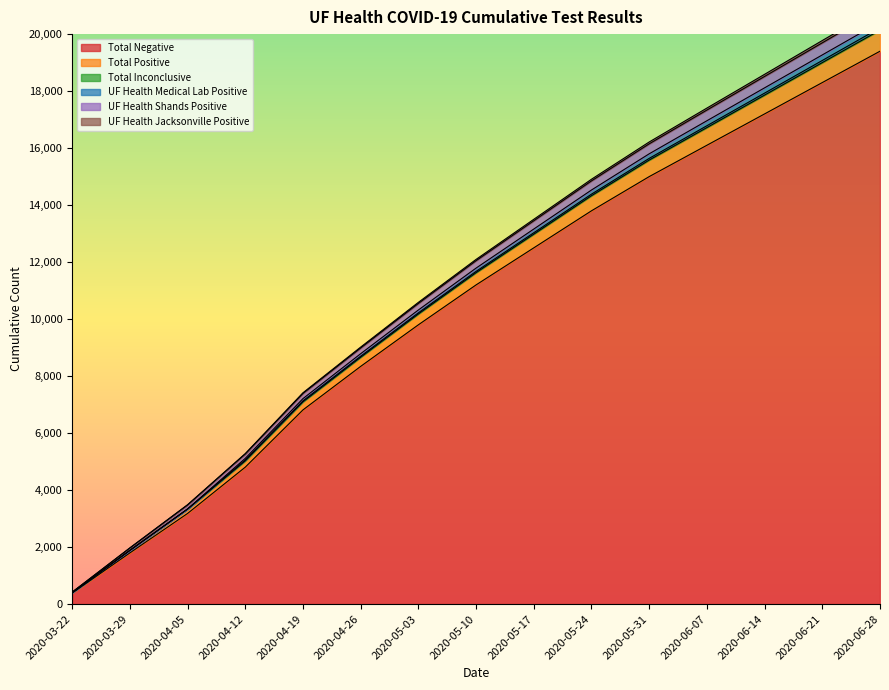

The value of Total Negative at 2020-06-21 is 24831. True or false?

False